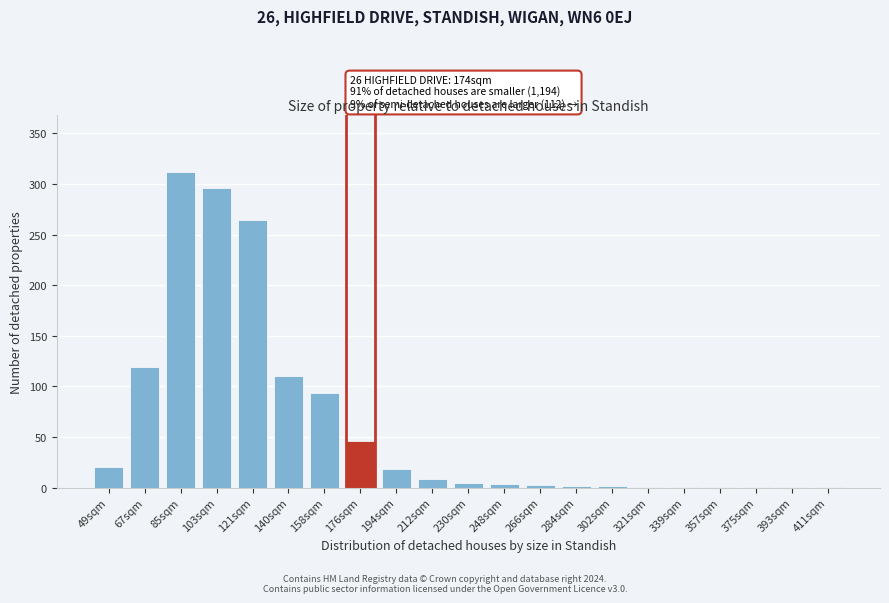

What is the change in value from 103sqm to 121sqm?

-32